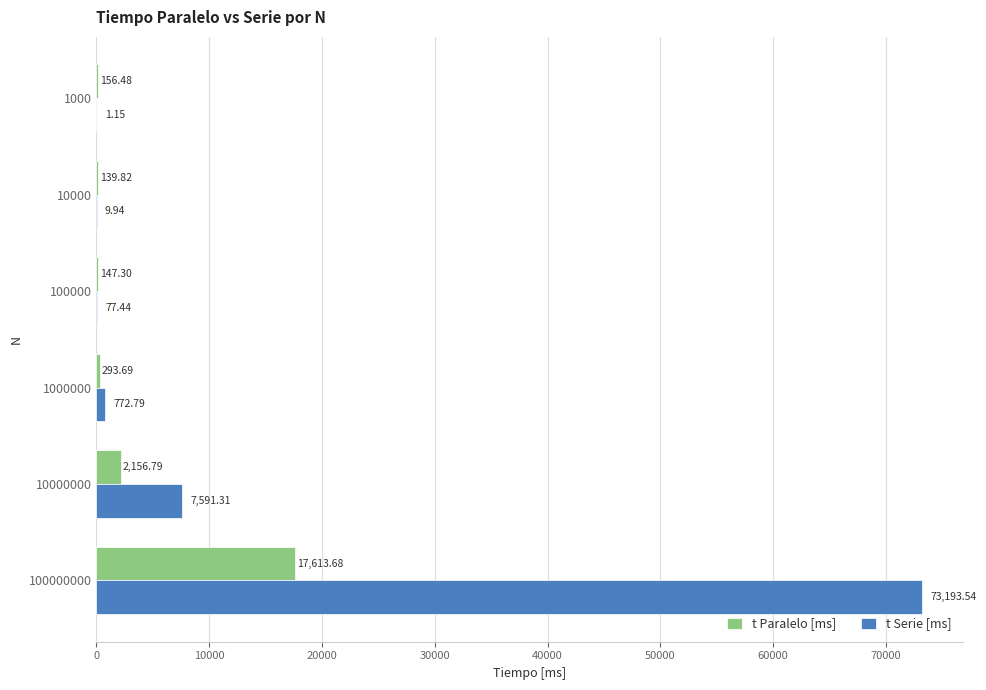

Between 10000 and 1000000, which series saw the biggest shift?

t Serie [ms]